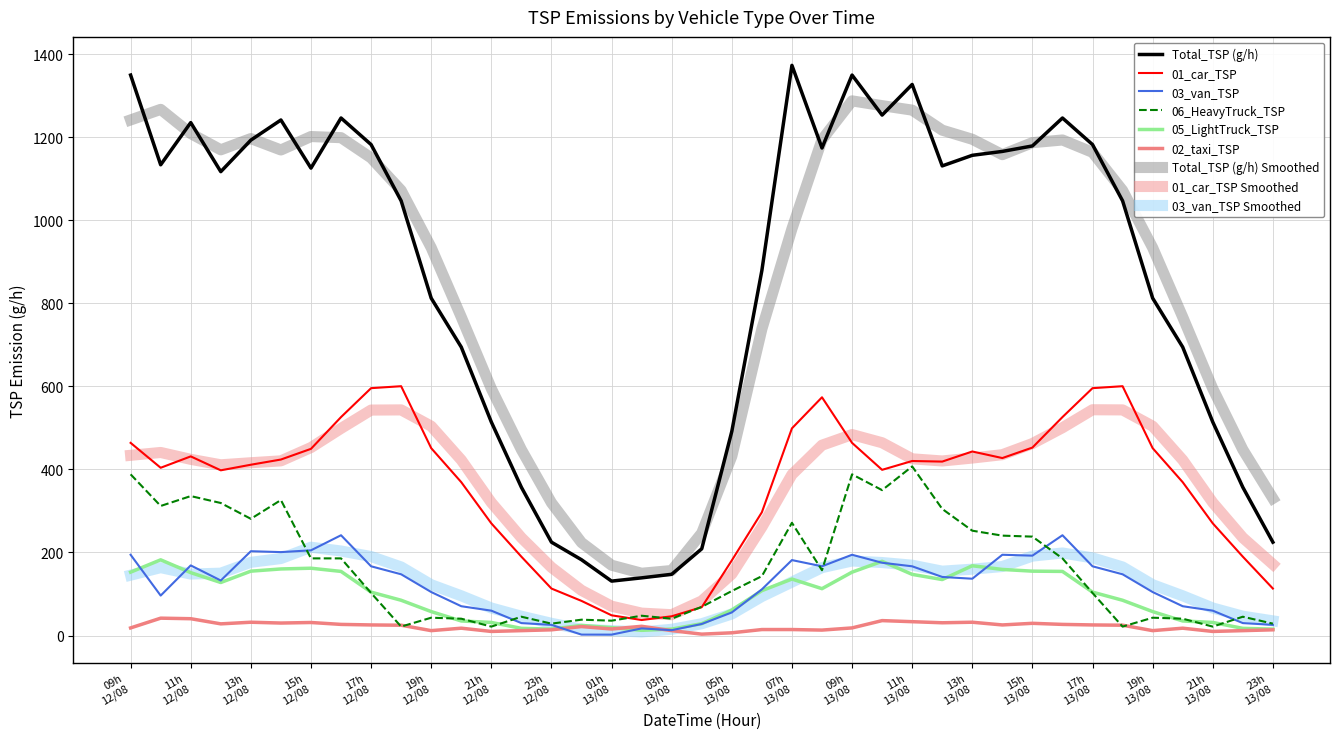

At how many categories does at least one series exceed 771?

25